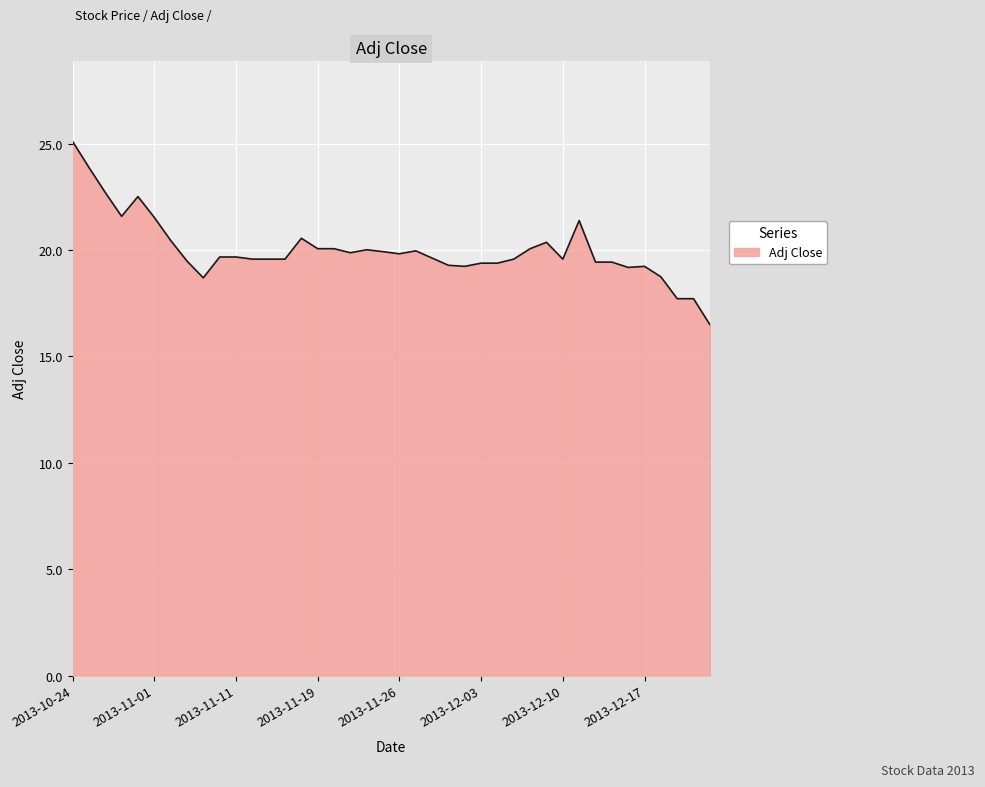

What is the difference between the maximum and minimum values?

8.6